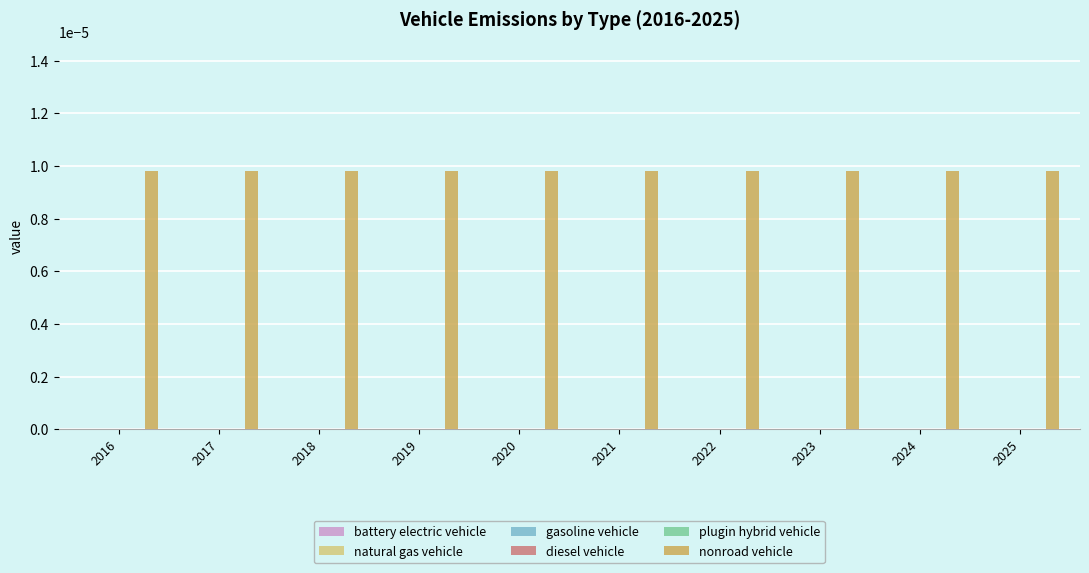

Does the chart contain stacked bars?

No